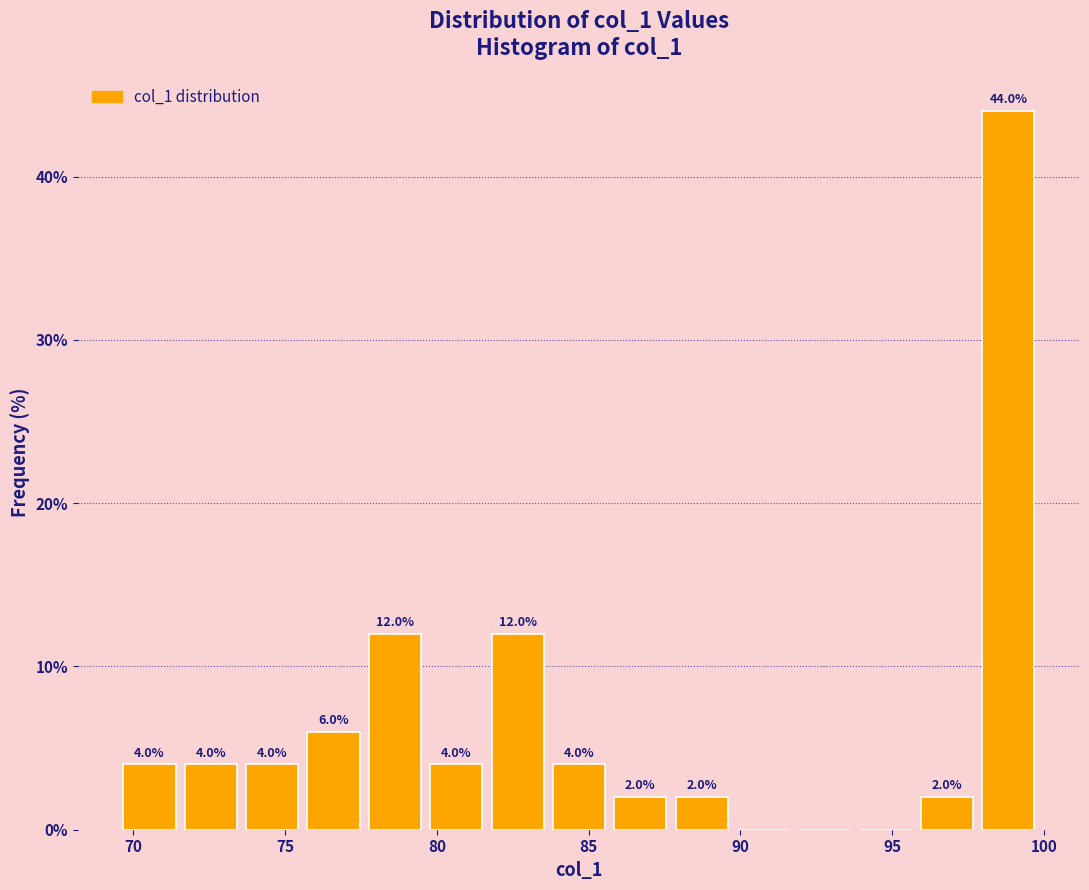

Which range on the x-axis has the tallest bar?

98.0 to 100.0